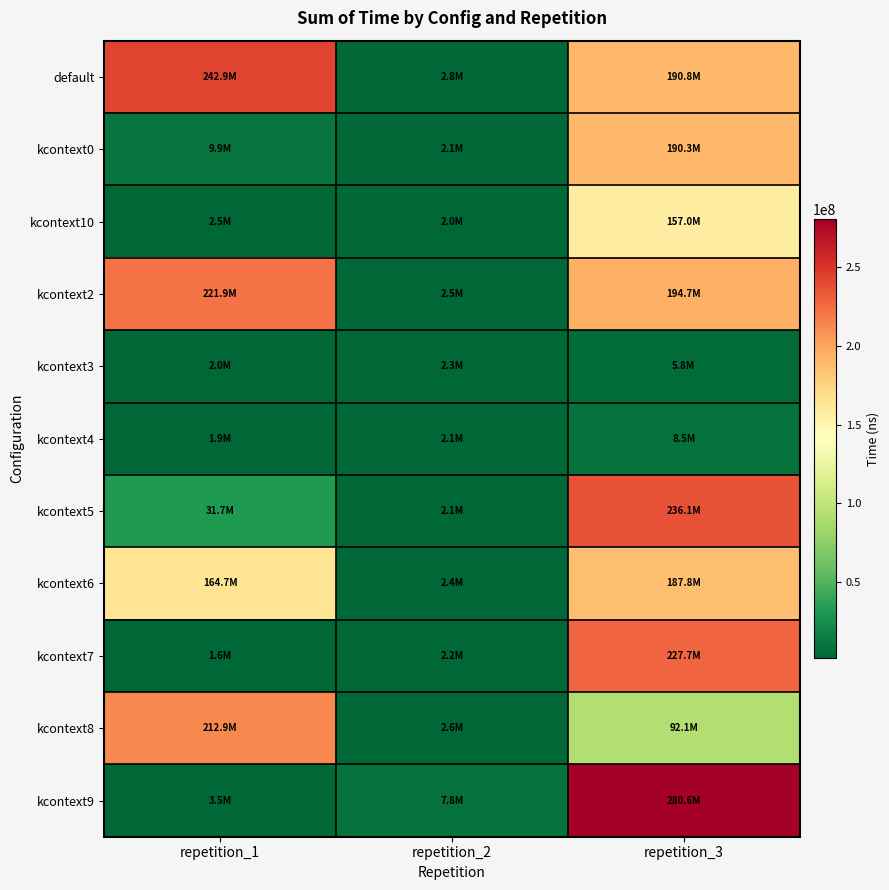

What is the difference between the highest and lowest values at repetition_2?

5749903.3